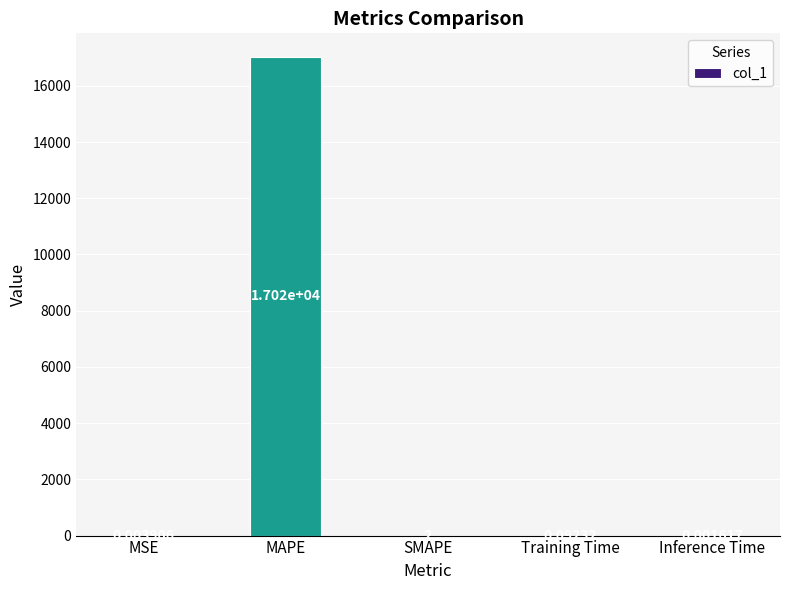

What is the sum of all values?

17018.9